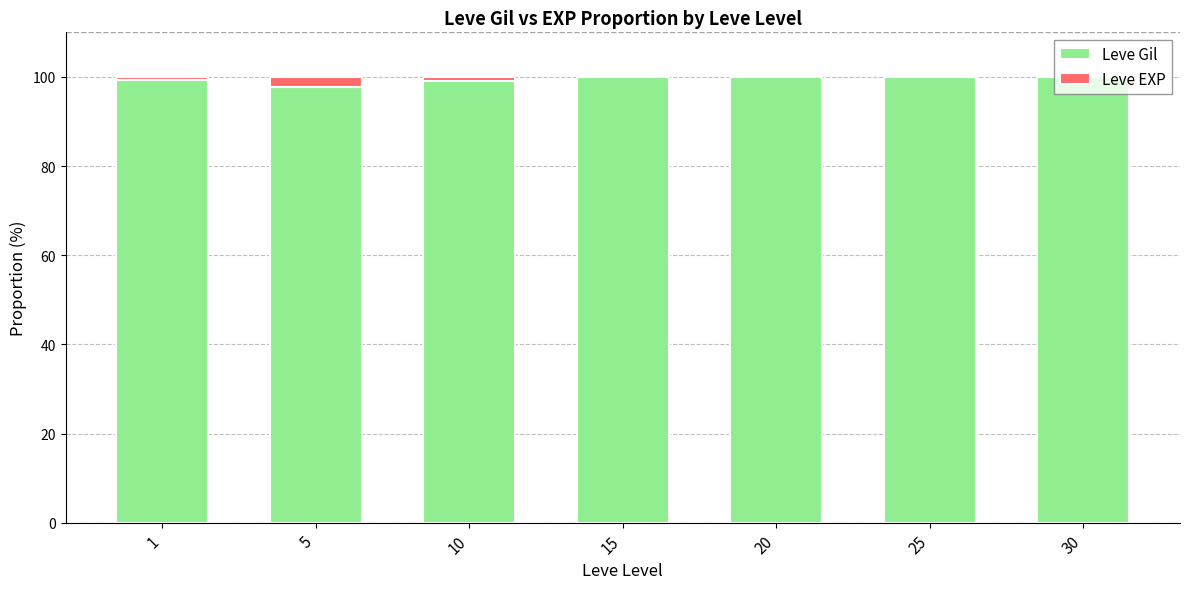

What is the maximum value for Leve Gil?

99.9